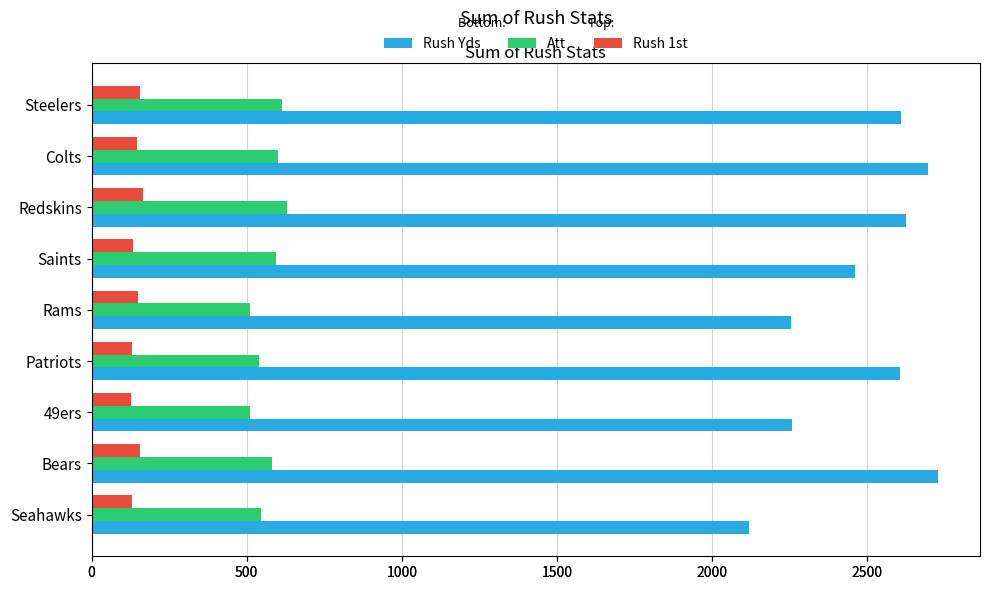

What is the value of the Att bar at the 4th from the left?

538